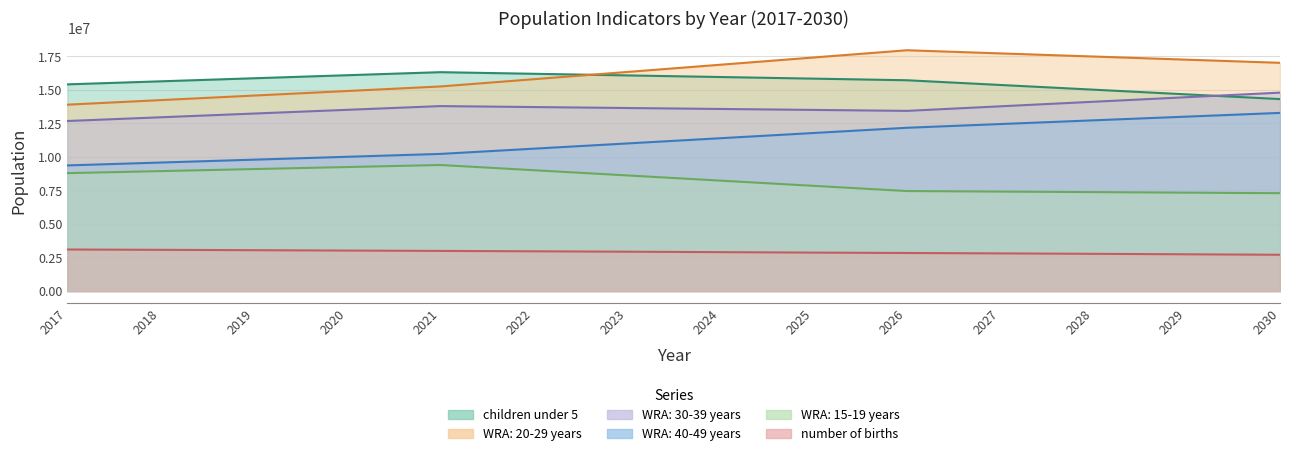

What is the sum of the WRA: 30-39 years values at 2017 and 2019?

25899200